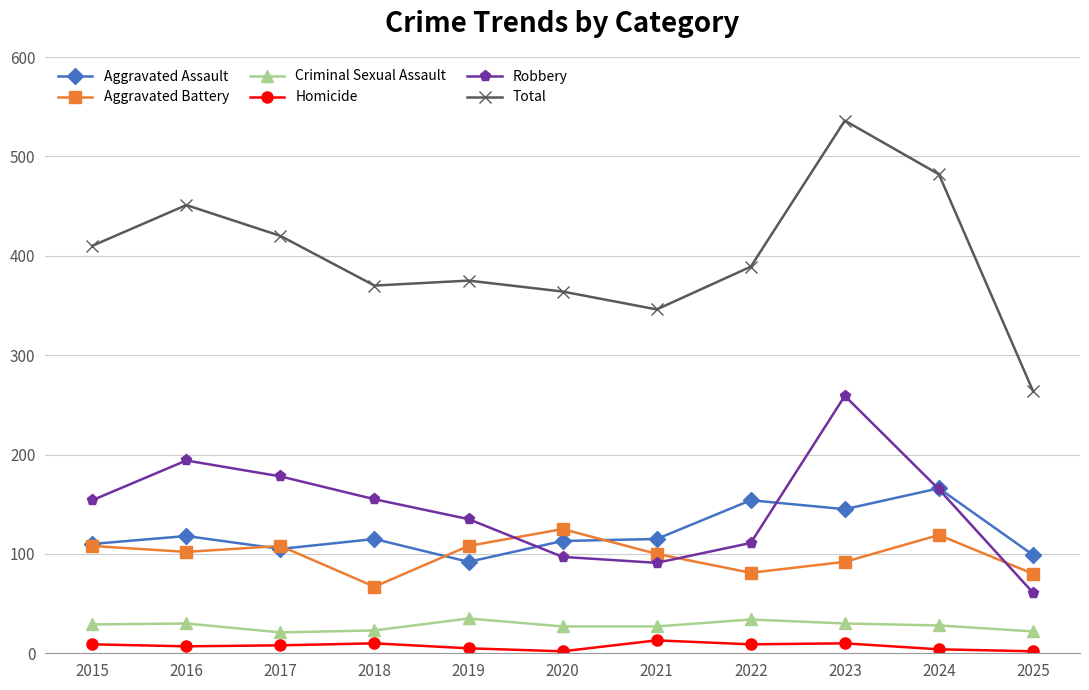

Which series changed the most between 2015 and 2020?

Robbery